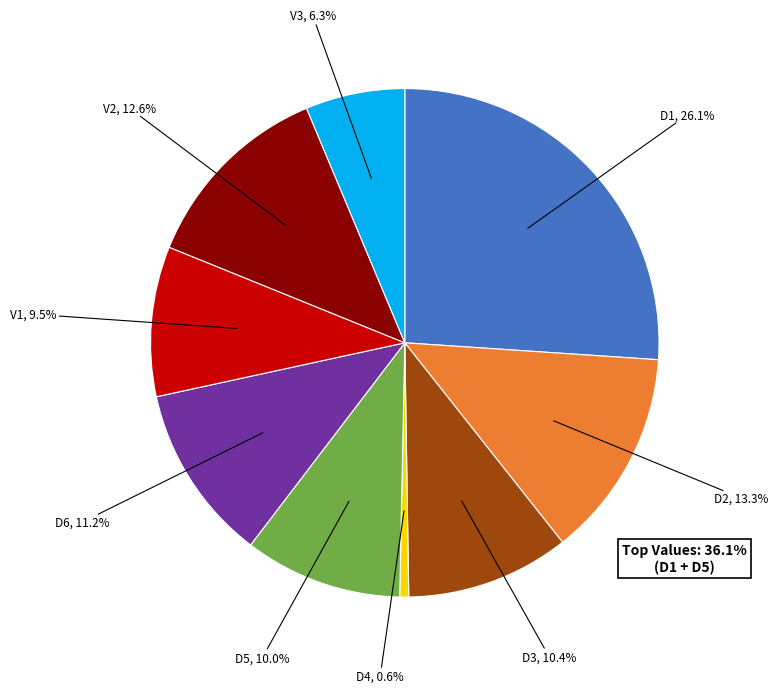

How many slices are in this pie chart?

9